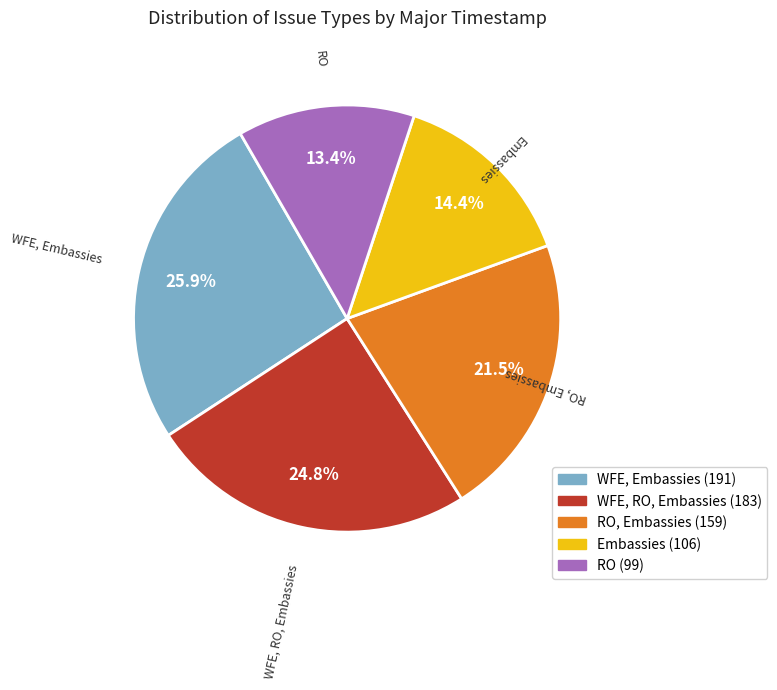

Is there any slice that represents more than half of the pie?

No